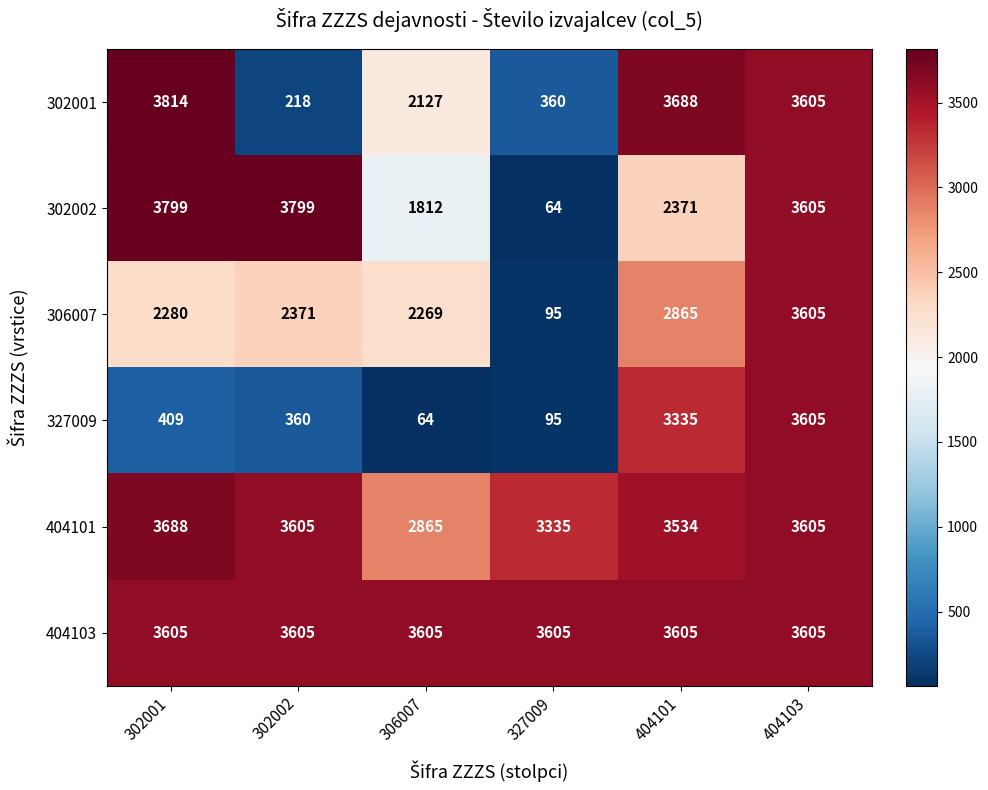

Which series changed the most between 327009 and 404101?

302001